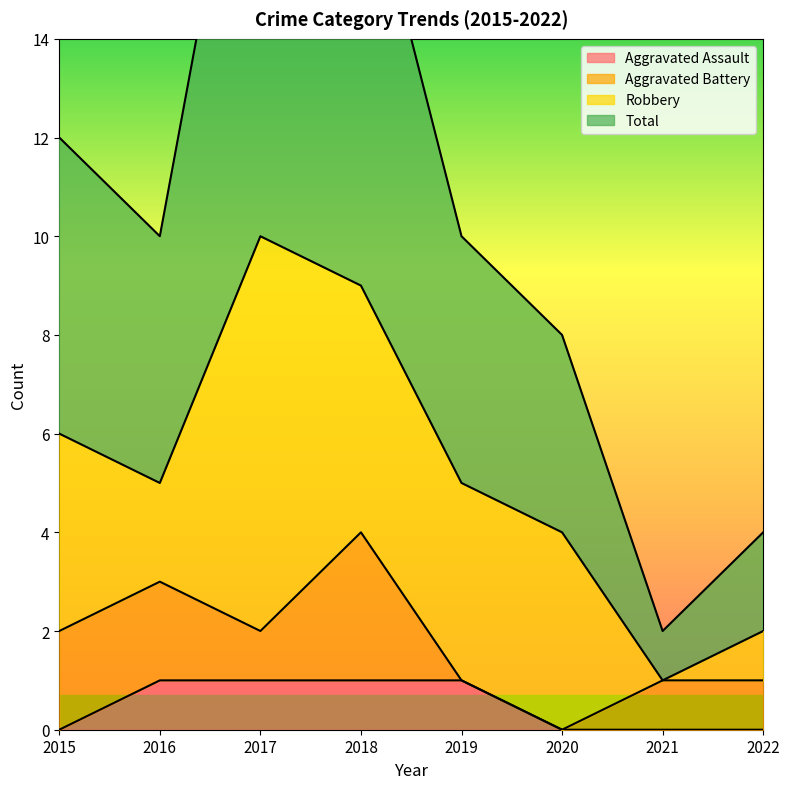

What is the maximum value for Total?

21